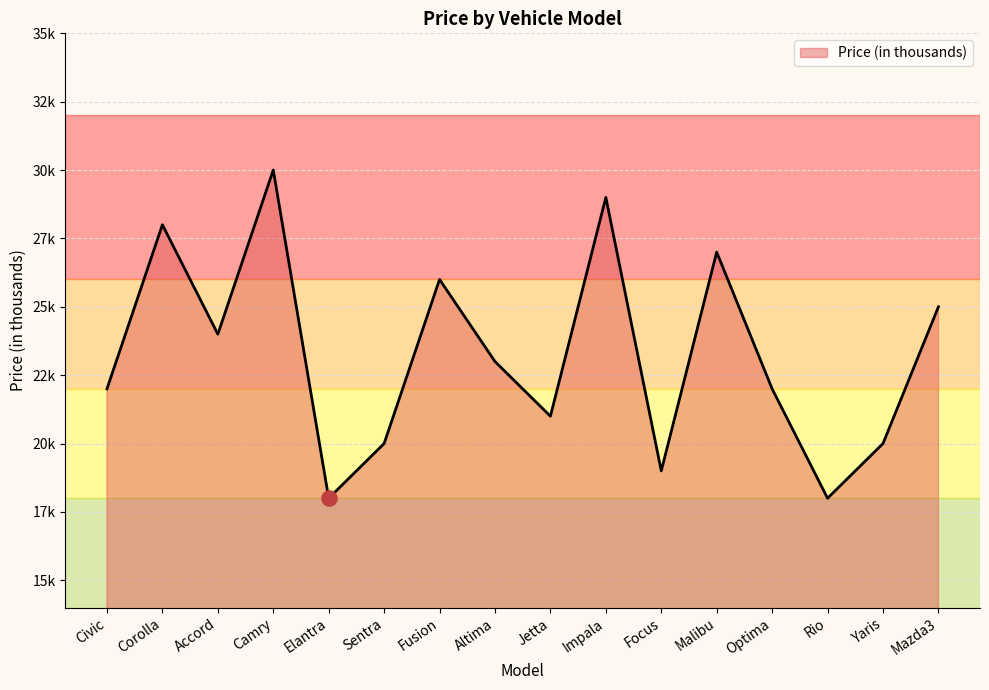

What is the ratio of the value at Yaris to the value at Mazda3?

0.8